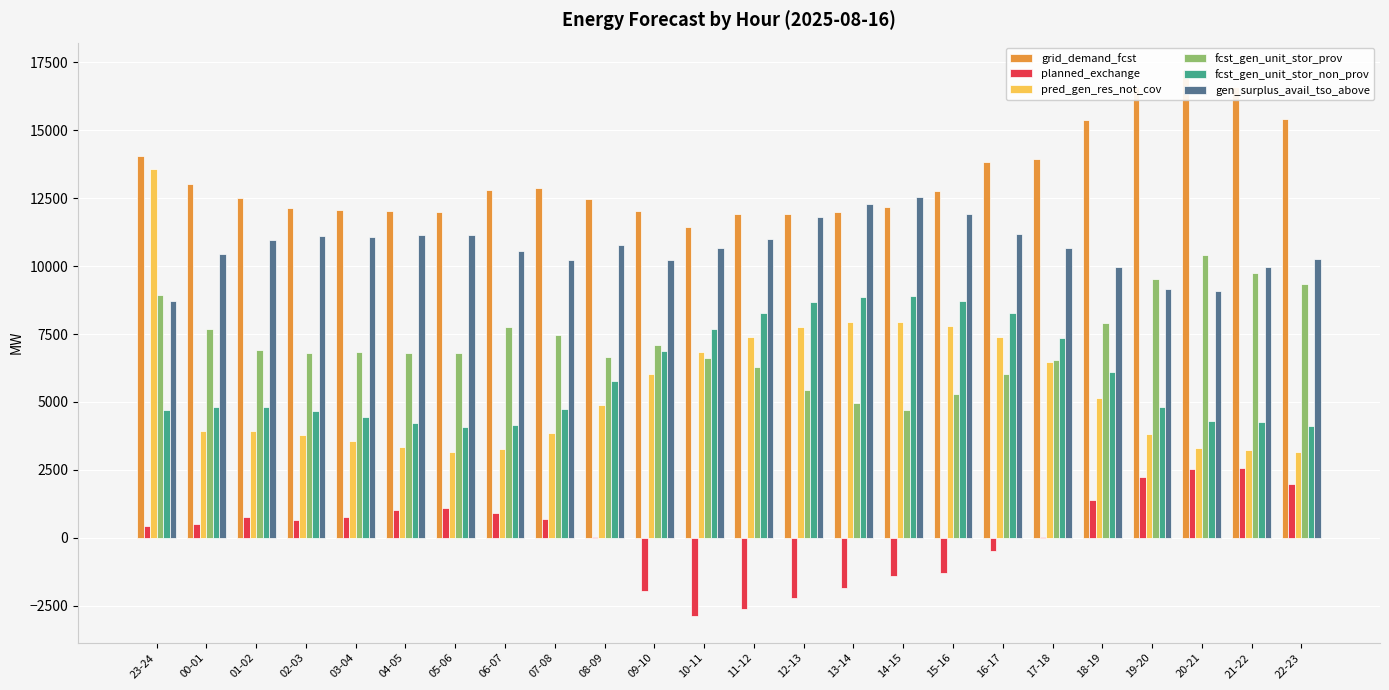

Read the fcst_gen_unit_stor_prov value at 06-07, to the nearest 10.

7740